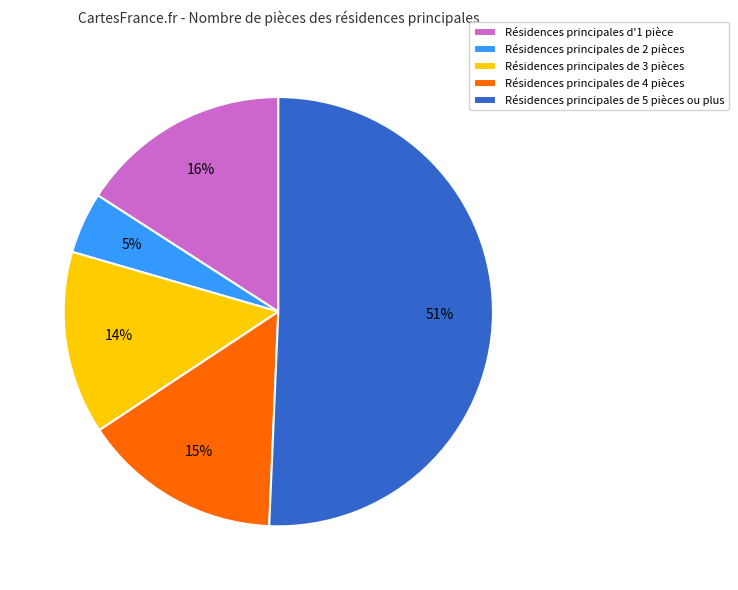

Which category has the biggest portion of the pie?

Résidences principales de 5 pièces ou plus